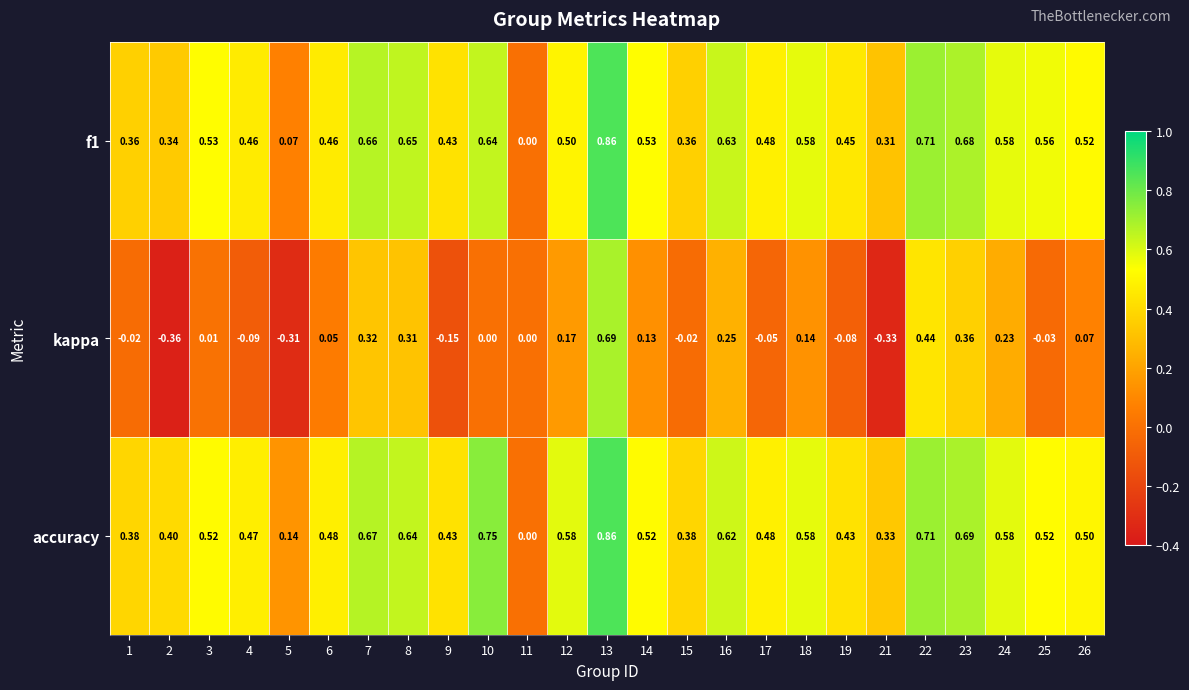

Which series has the largest range (max minus min)?

kappa